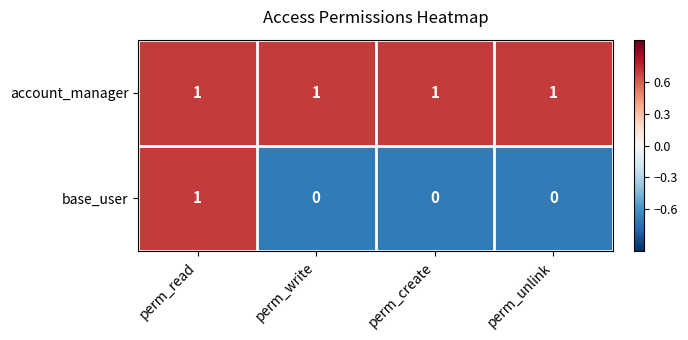

Reading right to left, extract all data points from this chart.

account_manager: 1	1	1	1
base_user: 0	0	0	1